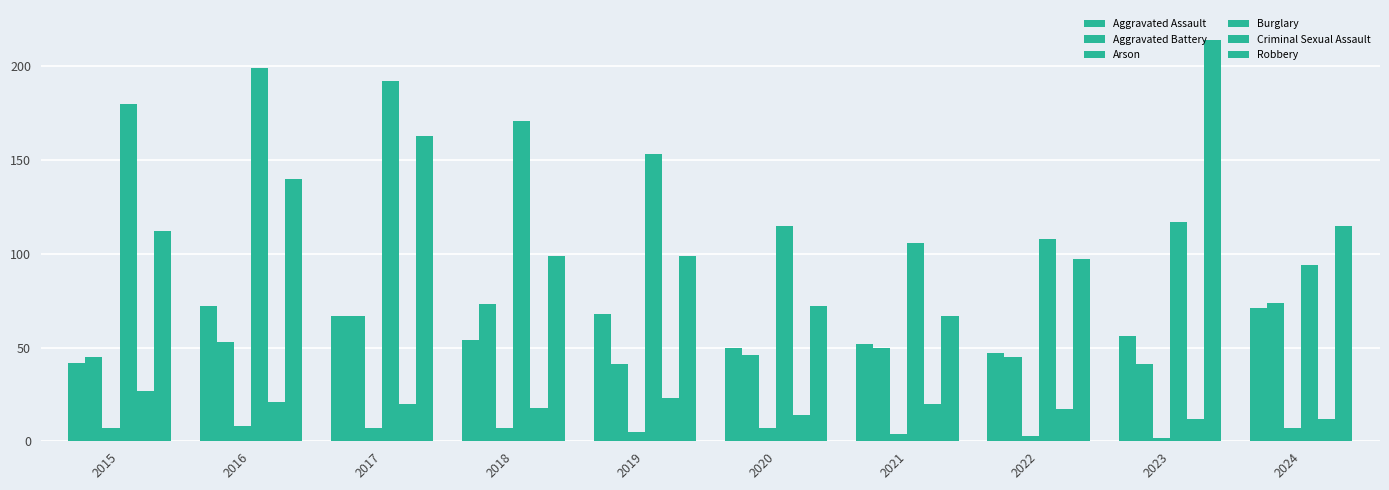

How many data points does each series have?

10